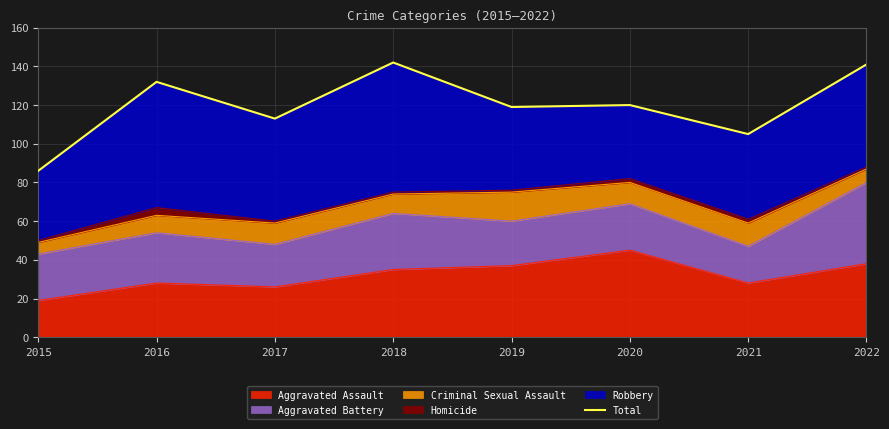

Does the chart have visible grid lines?

Yes